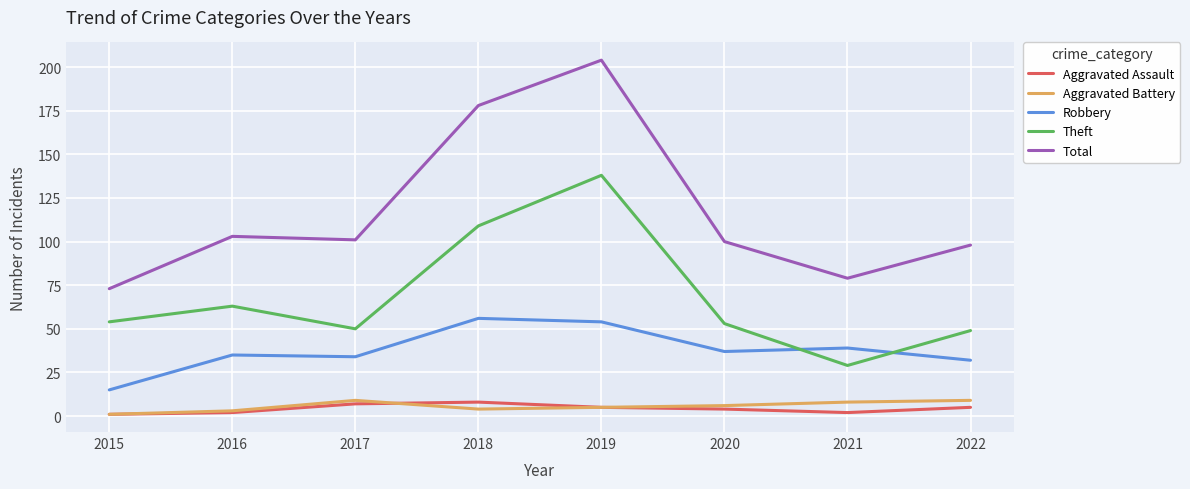

How many lines are shown in the chart?

5